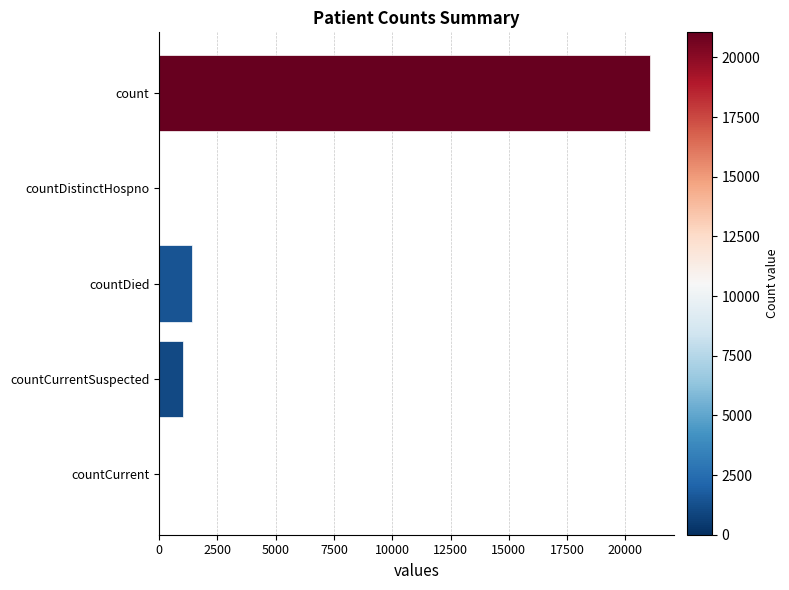

How many distinct data groups are displayed?

1